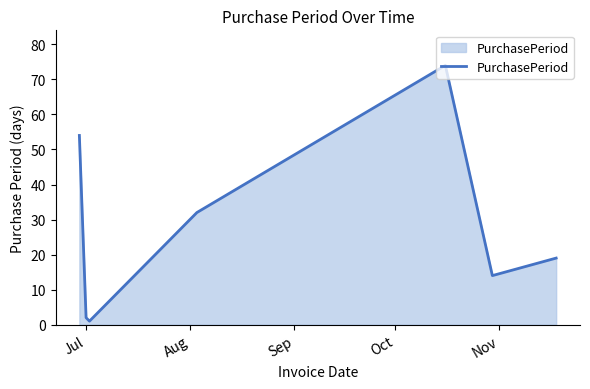

What is the sum of all values?

196